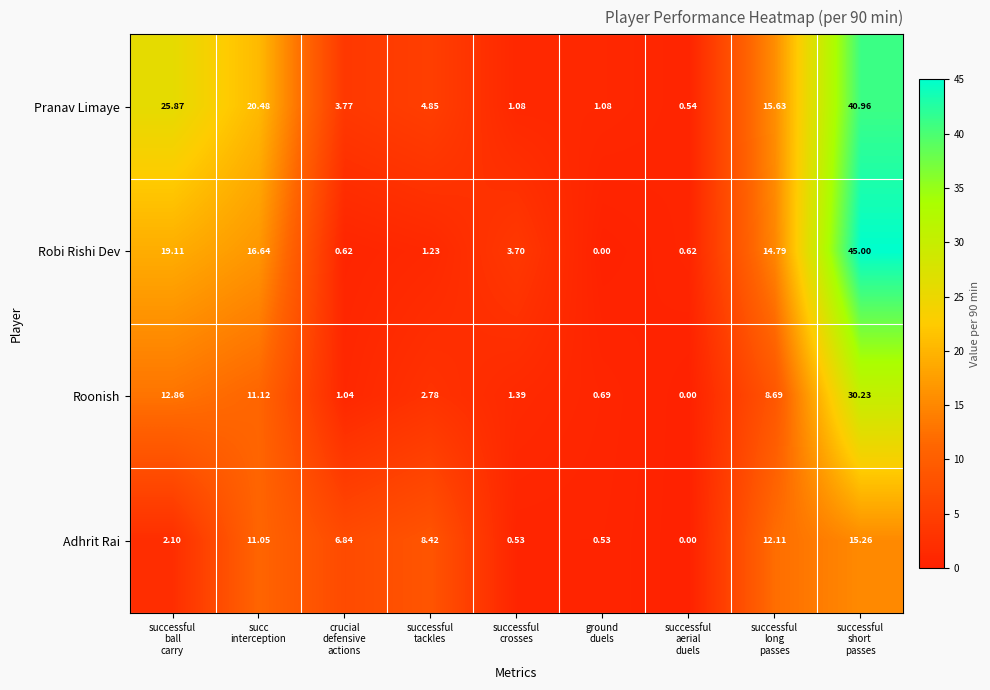

At how many categories does at least one series exceed 24?

2